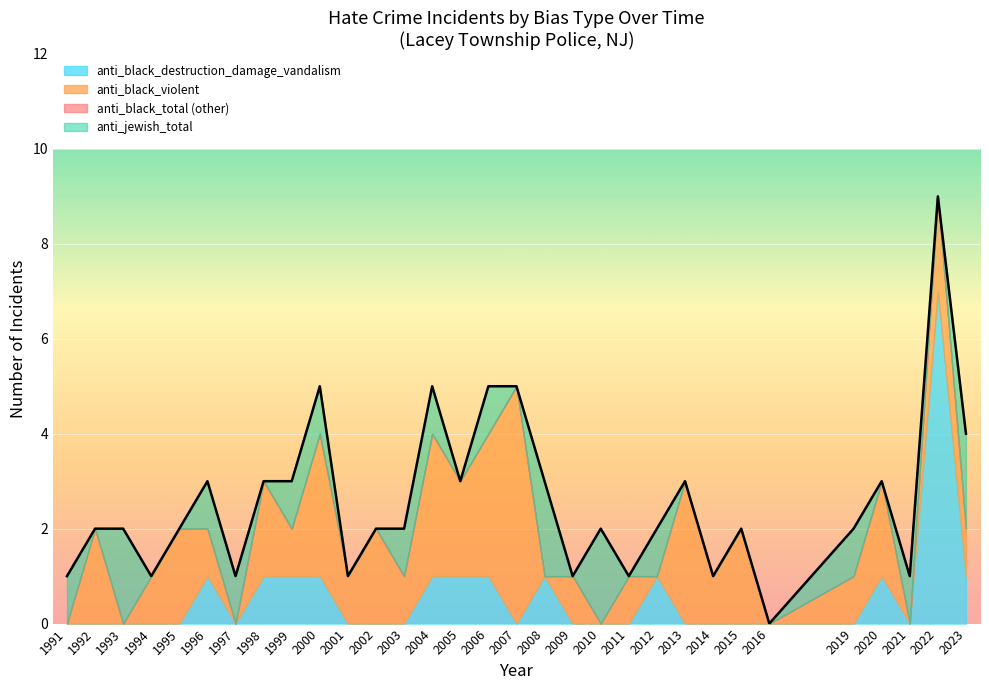

At which label does anti_black_destruction_damage_vandalism reach its peak?

2022